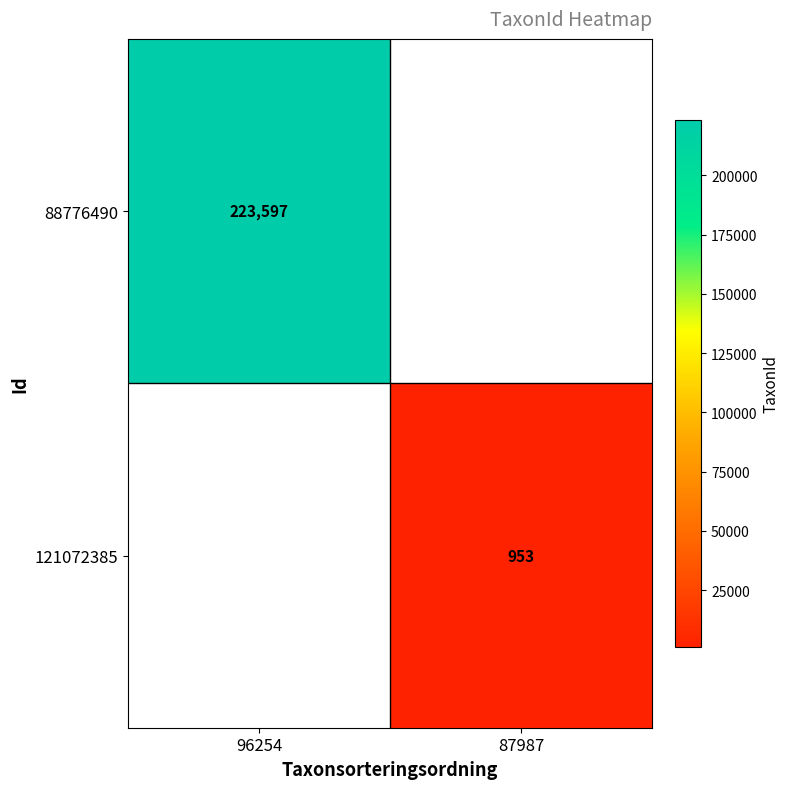

Is it true that 88776490 equals 150027 at 96254?

False